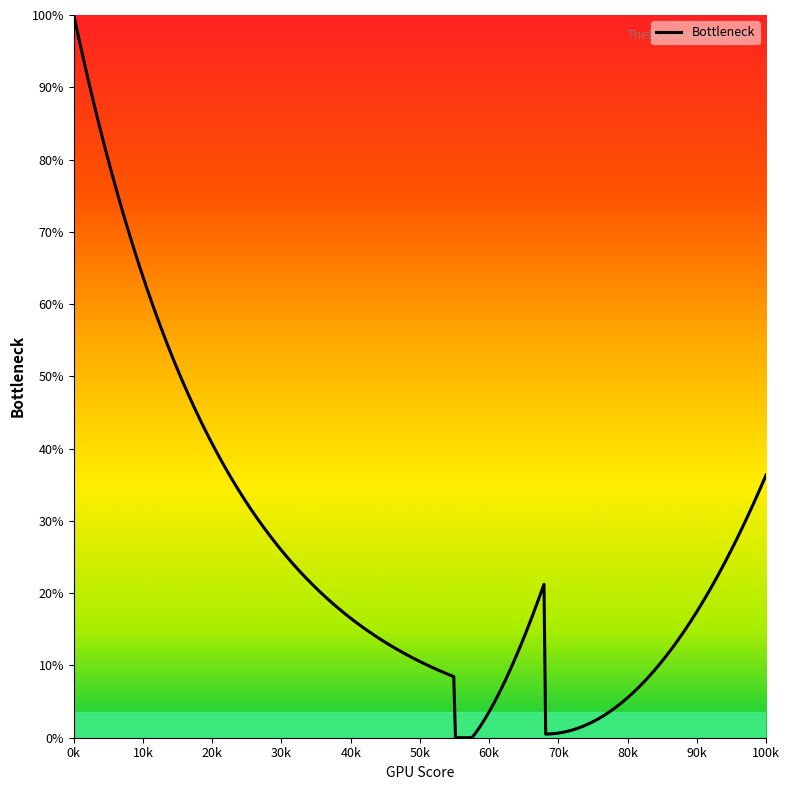

What is the greatest value displayed?

100.0